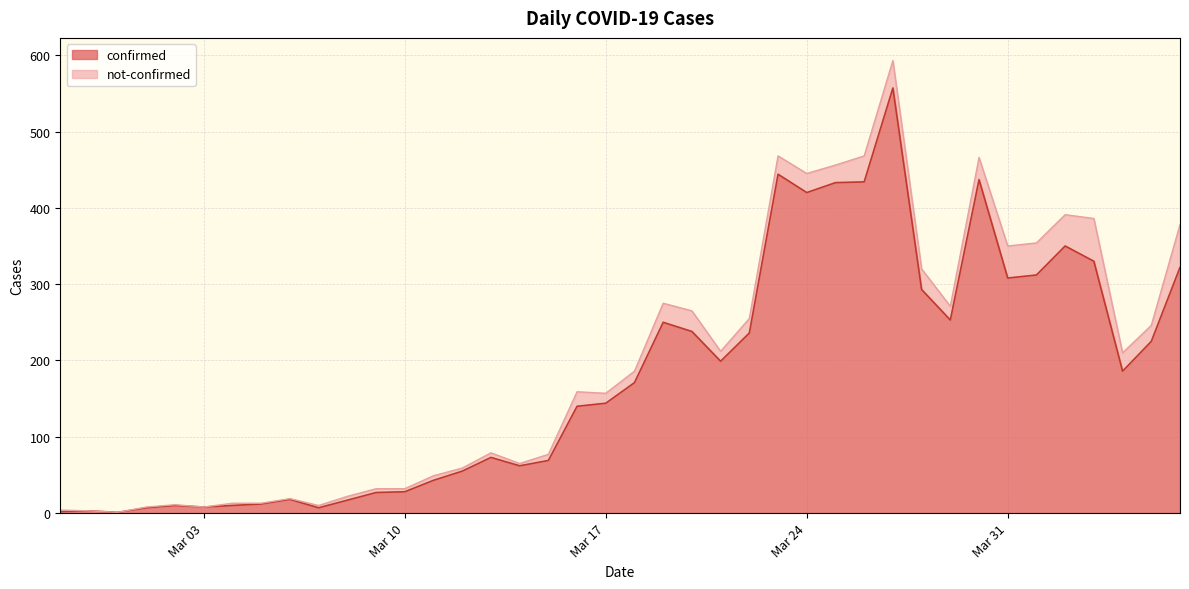

What is the label of the 19th point from the right?

2020-03-19